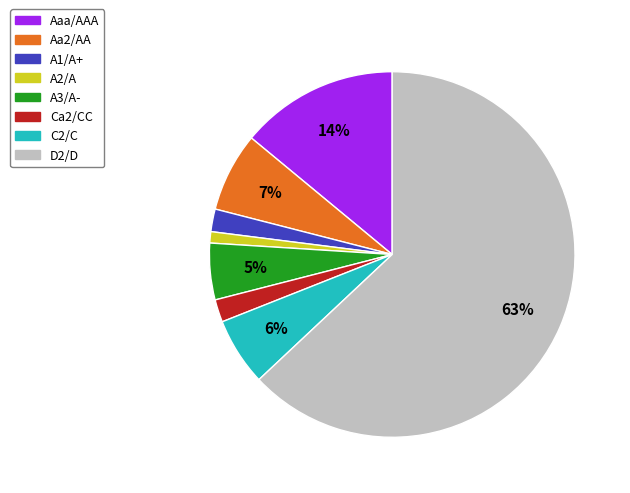

Between A2/A and Aa2/AA, which is larger?

Aa2/AA